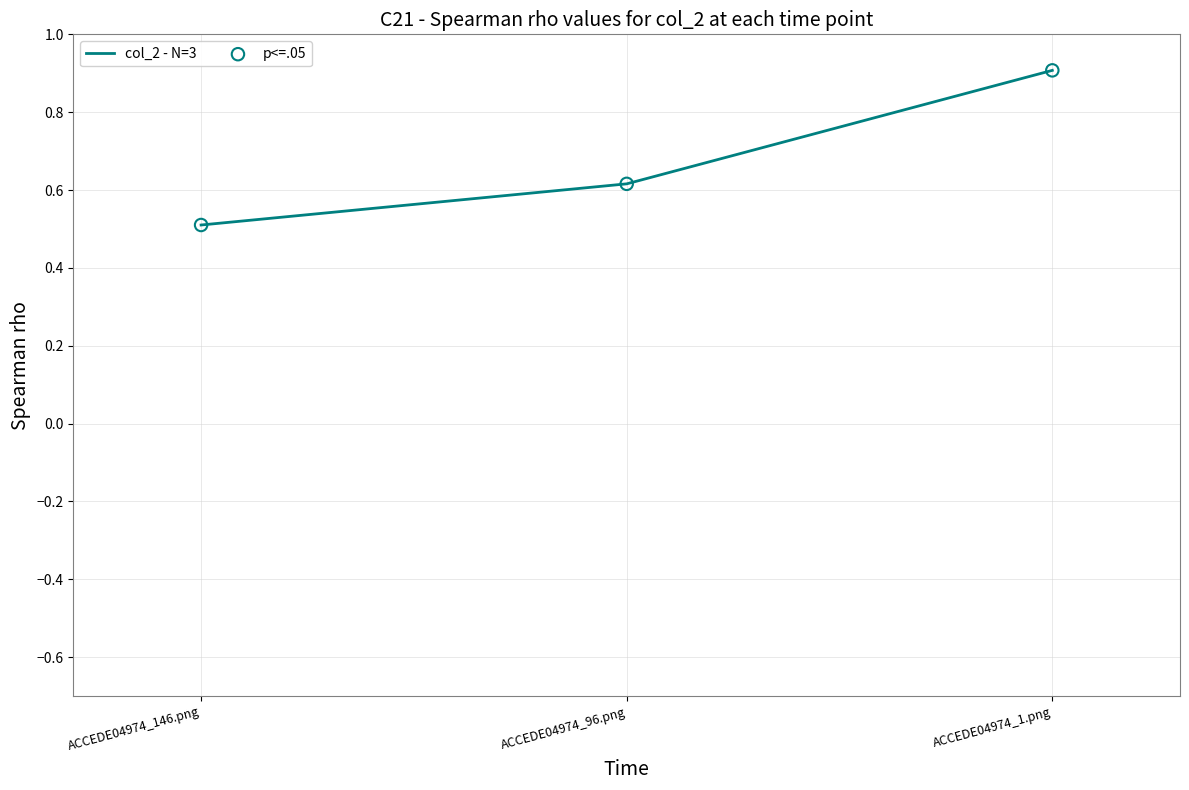

What is the average value?

0.7